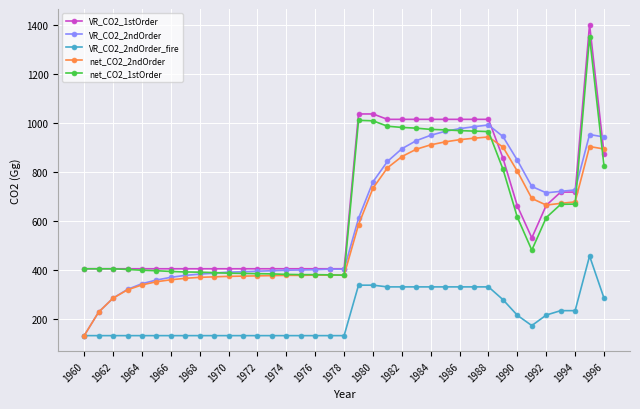

True or false: VR_CO2_2ndOrder has more than 1 interior local peaks.

True